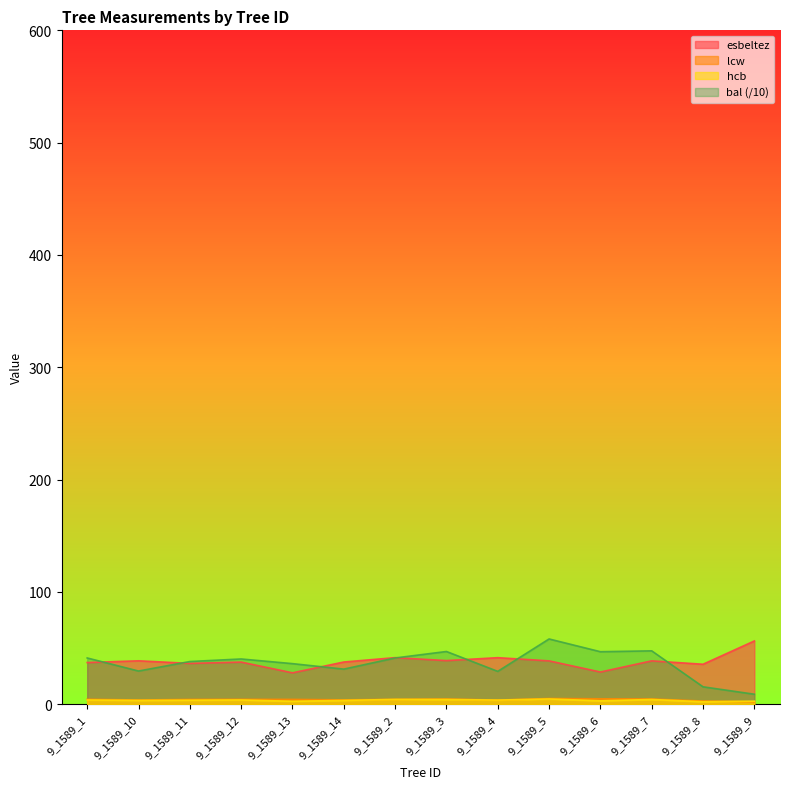

How many interior local peaks does the esbeltez series have?

5